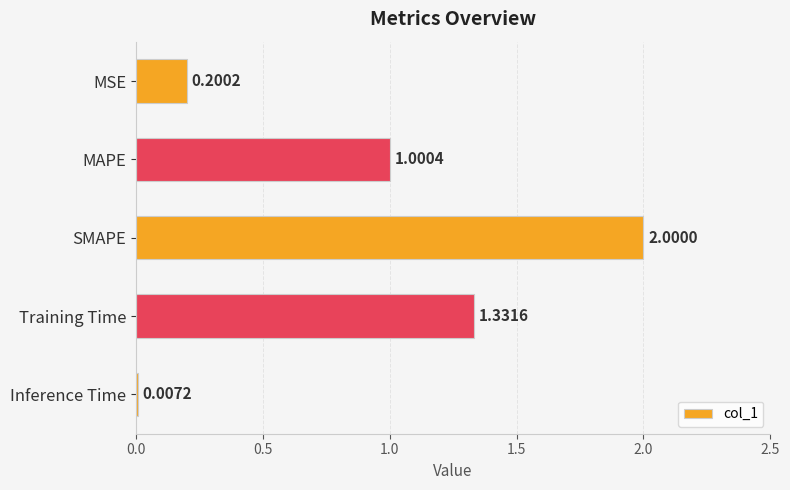

What is the change in value from Training Time to Inference Time?

-1.3